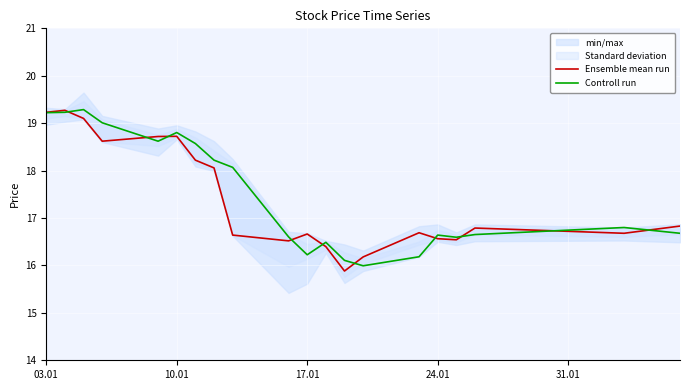

Is this an area chart (filled region under the line)?

No